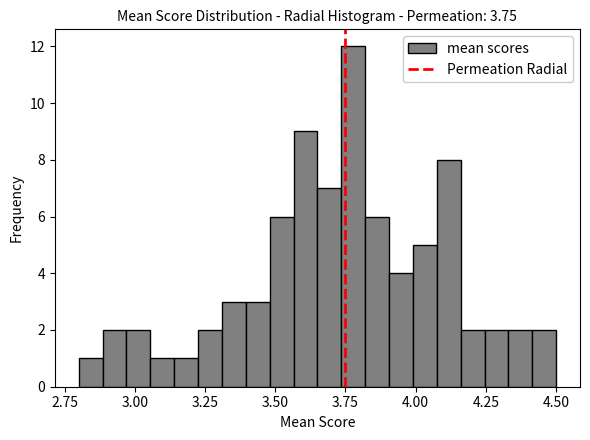

Read against the x-axis, roughly where is the centre of the tallest bar?

3.80